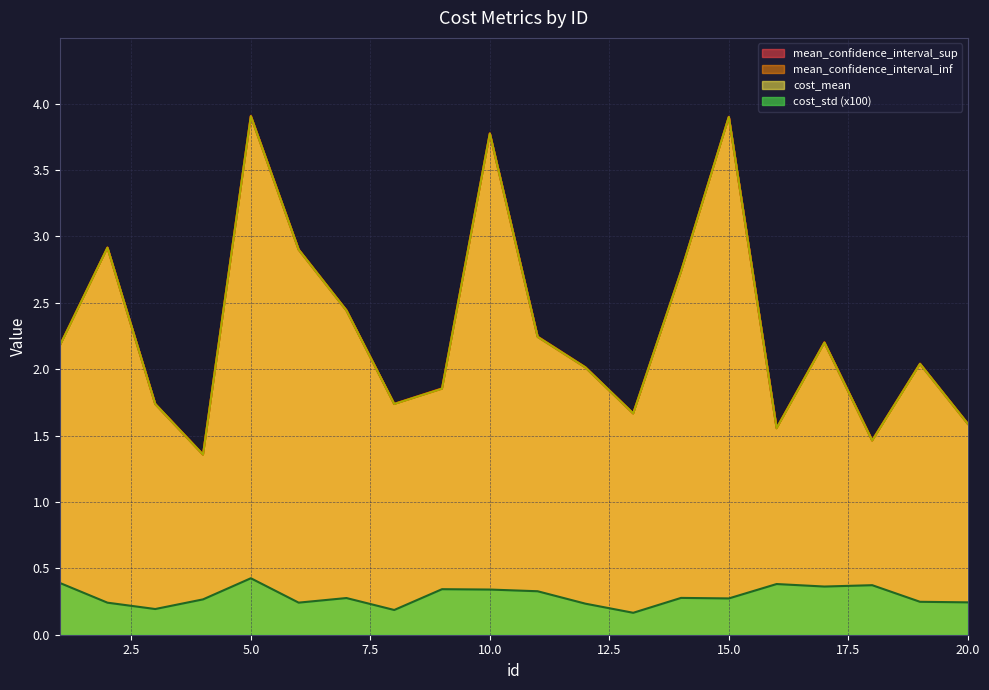

The cost_std series shows 0.6 at 18. True or false?

False